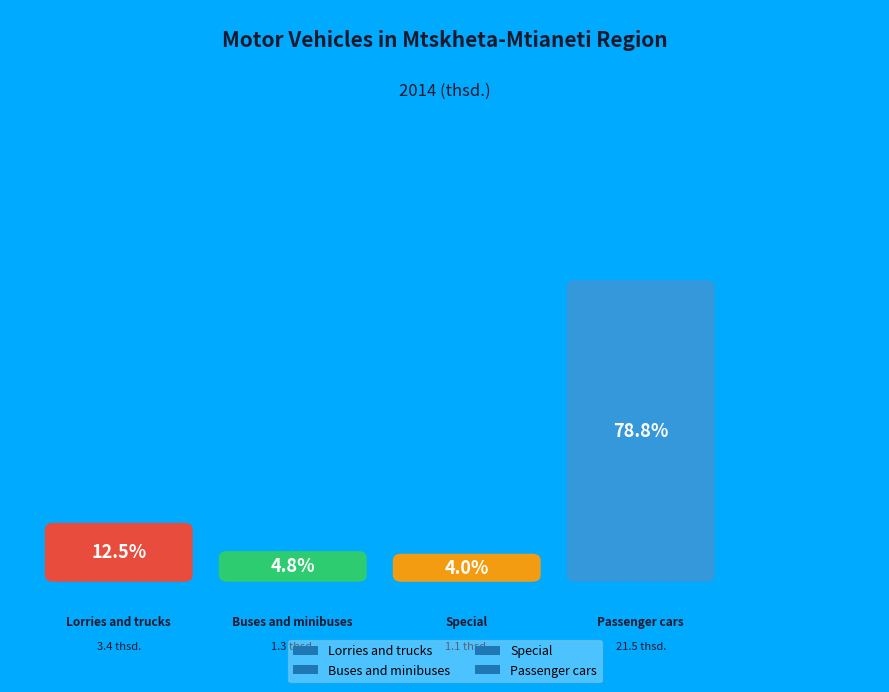

To the nearest percent, what is the combined percentage of Buses and minibuses and Special?

9%